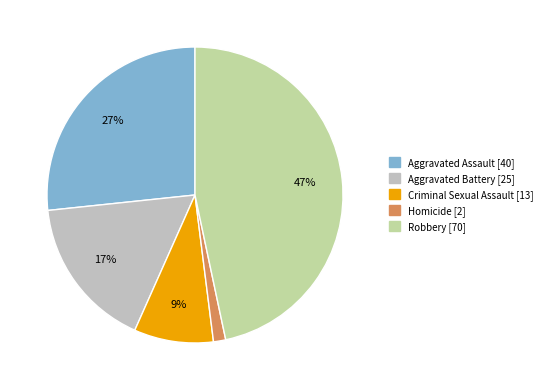

To the nearest percent, what portion does Criminal Sexual Assault represent?

9%